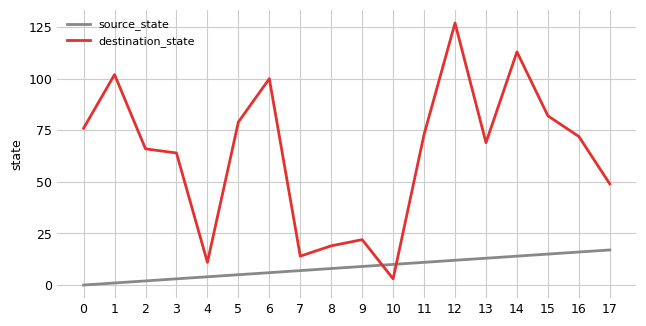

After their last crossing, which series has the higher values: source_state or destination_state?

destination_state